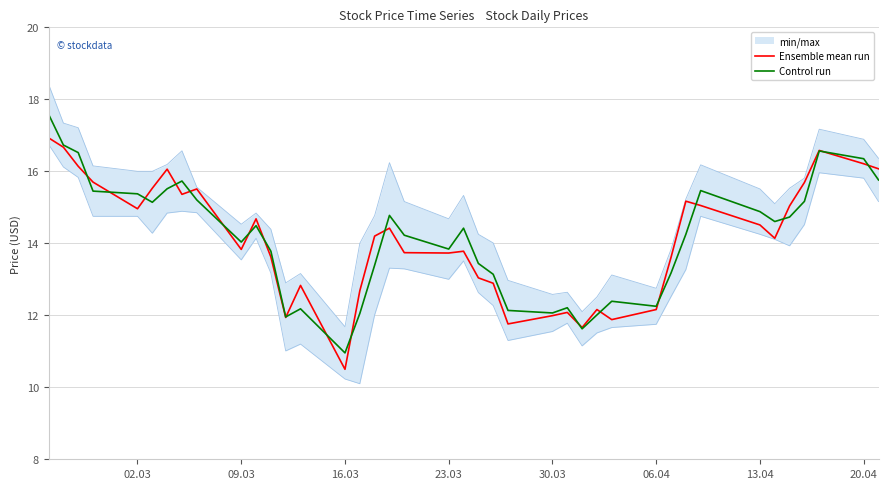

True or false: Control run has a value of 16.4 at 20.04.

True